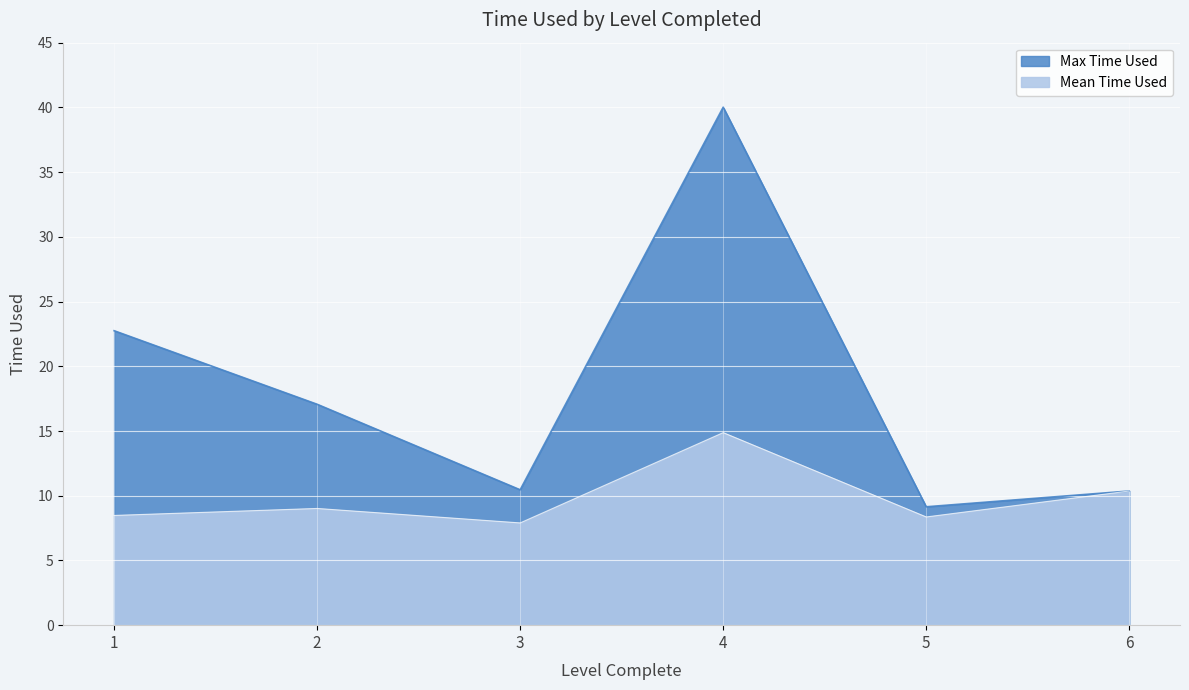

What is the total value across all series at 4?

54.9